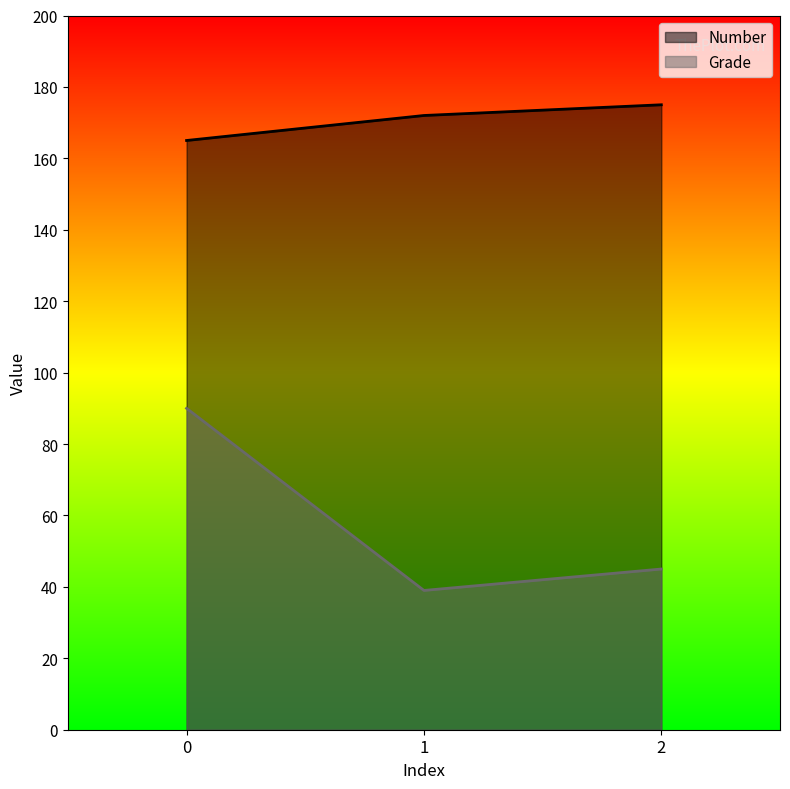

What is the spread (max minus min) of values at 1?

133